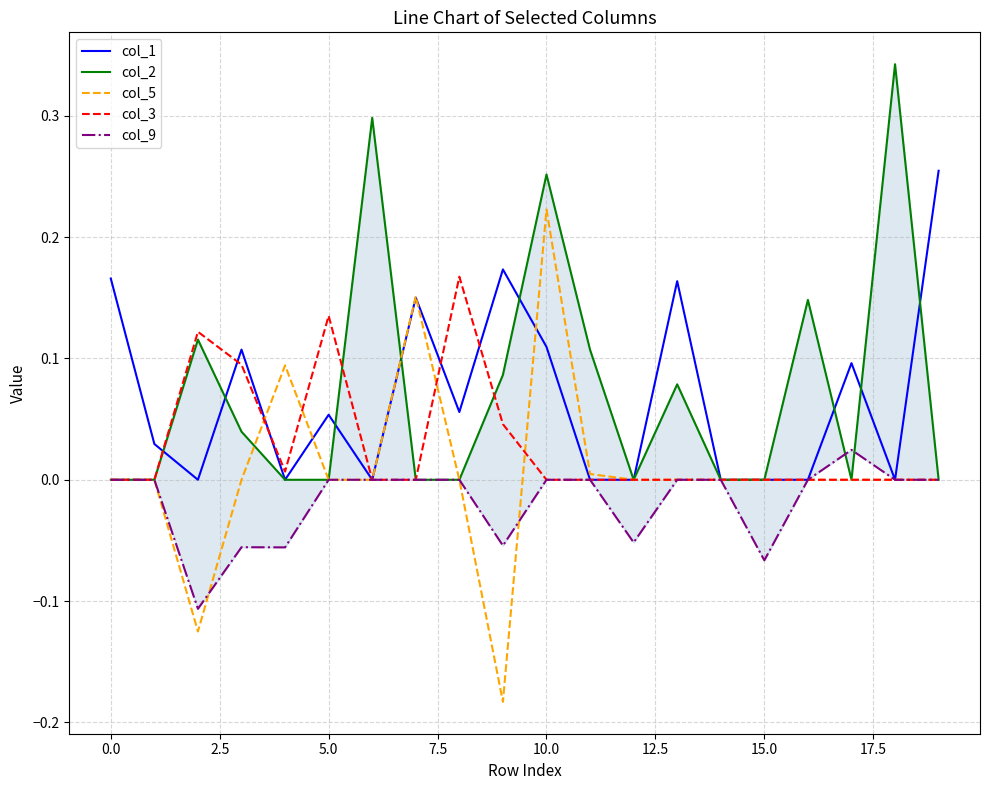

True or false: col_1 has a value of 0.0 at 15.0.

True